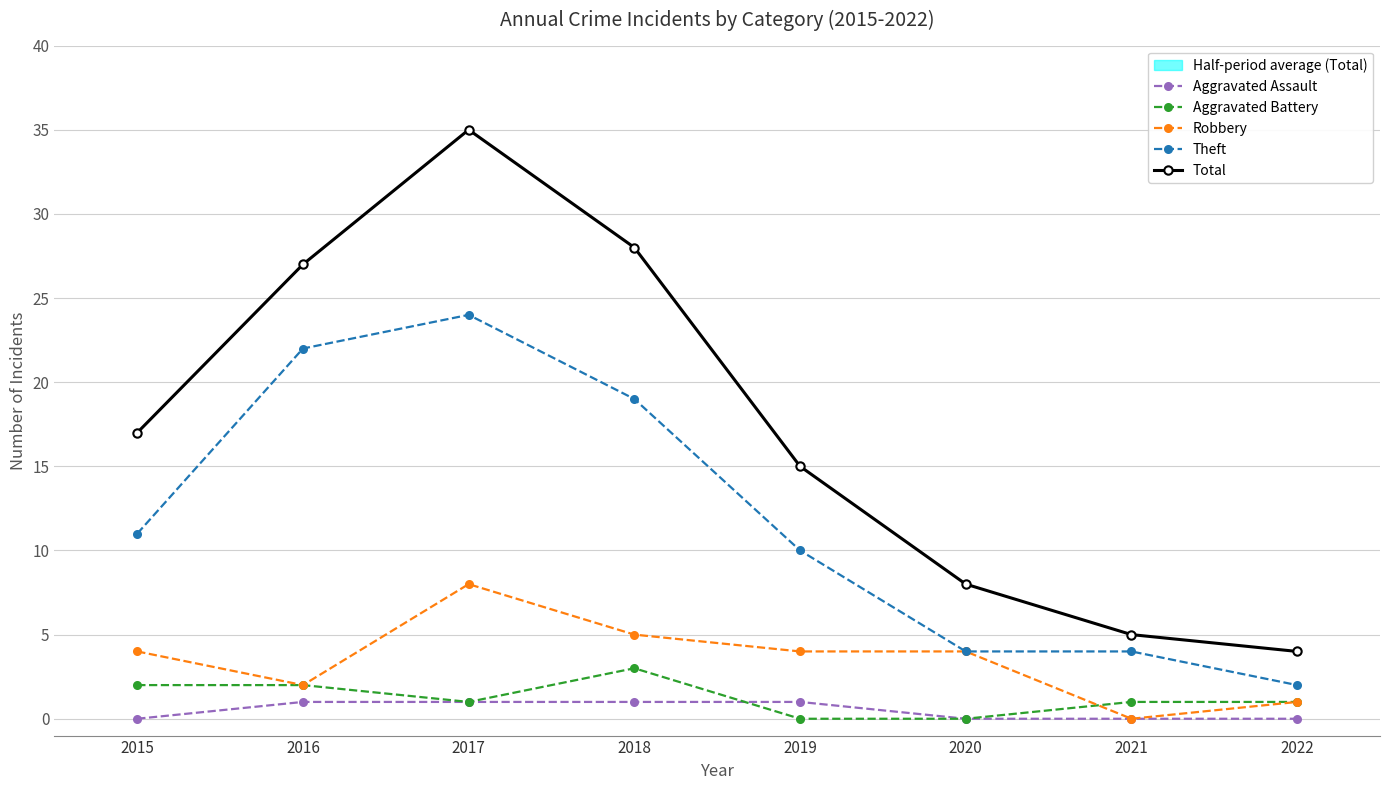

Rank the series at 2015 from lowest to highest value.

Aggravated Assault, Aggravated Battery, Robbery, Theft, Total